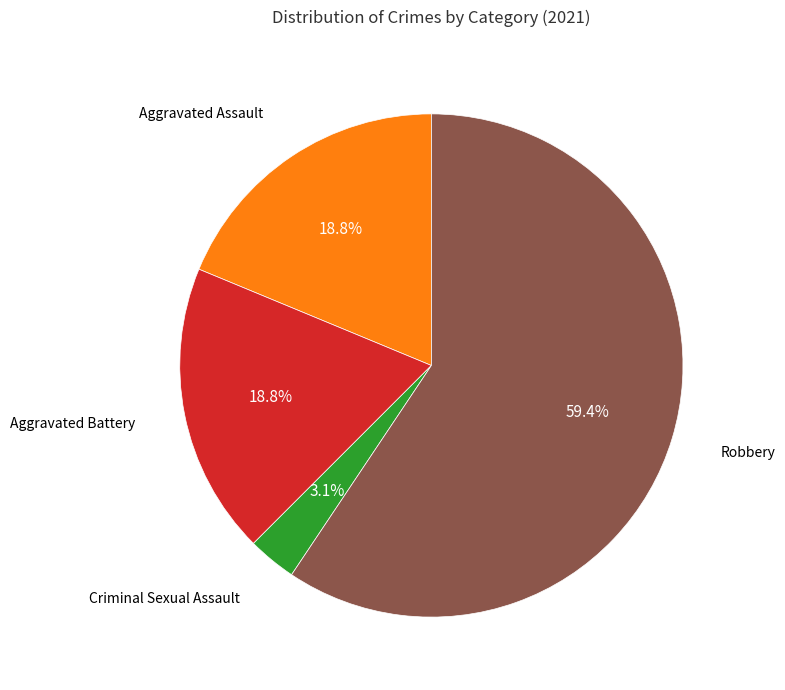

Is there any slice that represents more than half of the pie?

Yes